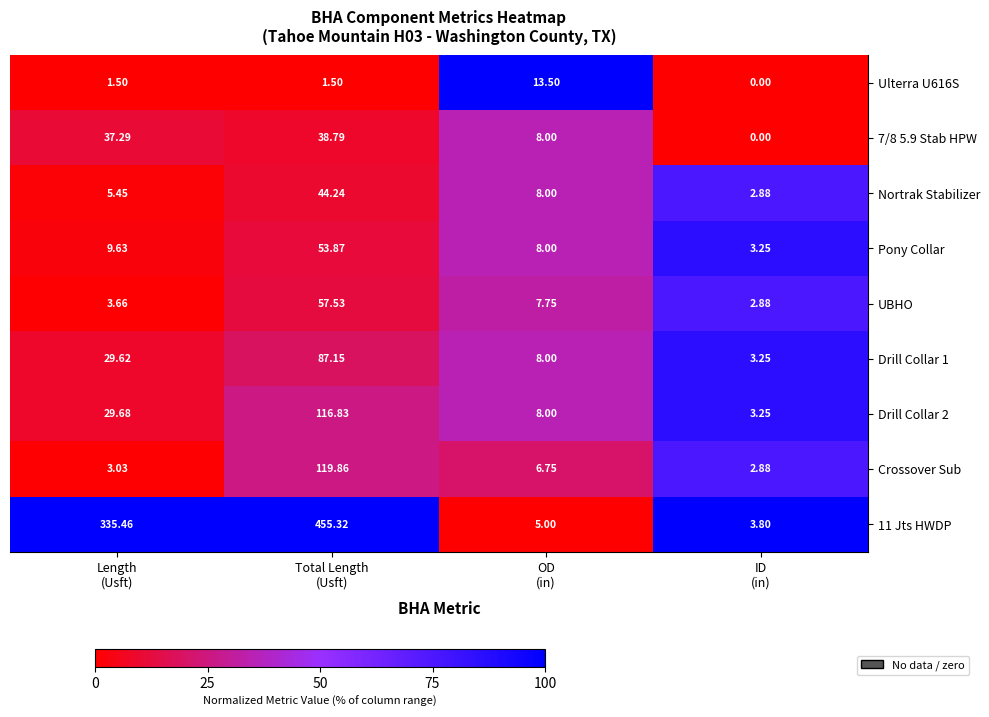

Between Length
(Usft) and OD
(in), which series saw the biggest shift?

11 Jts HWDP